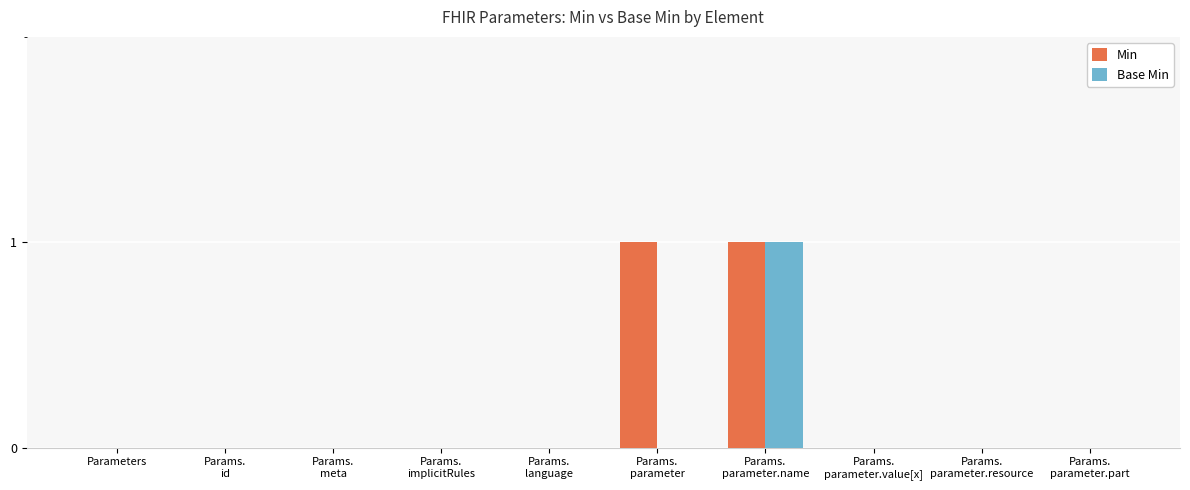

Which series has the largest total across all categories?

Min